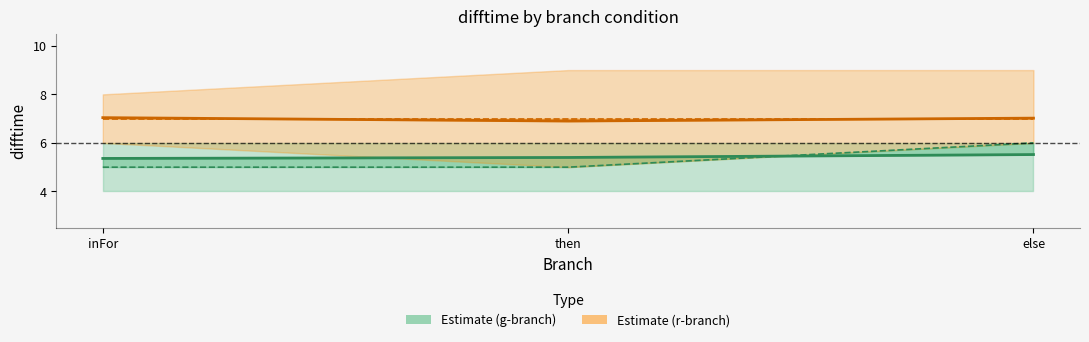

True or false: rmedian has a value of 7.0 at then.

True